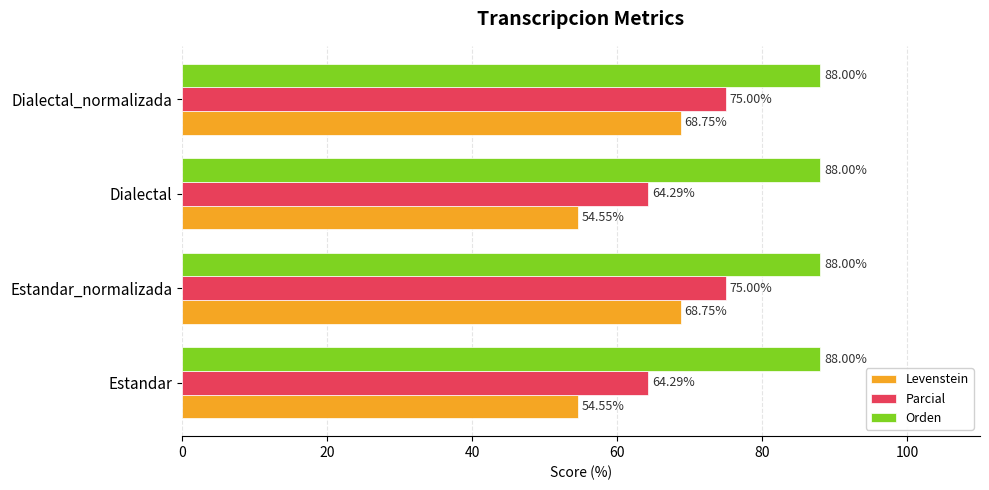

What is the difference between the Parcial values at Dialectal and Dialectal_normalizada?

10.7